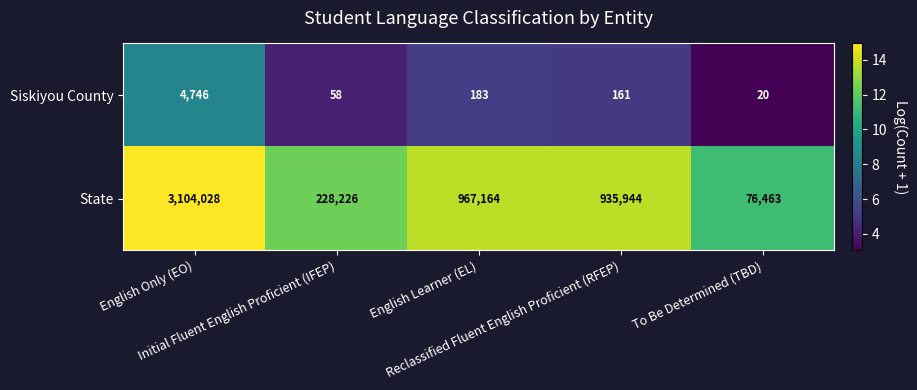

What is the lowest value of the State series?

76463